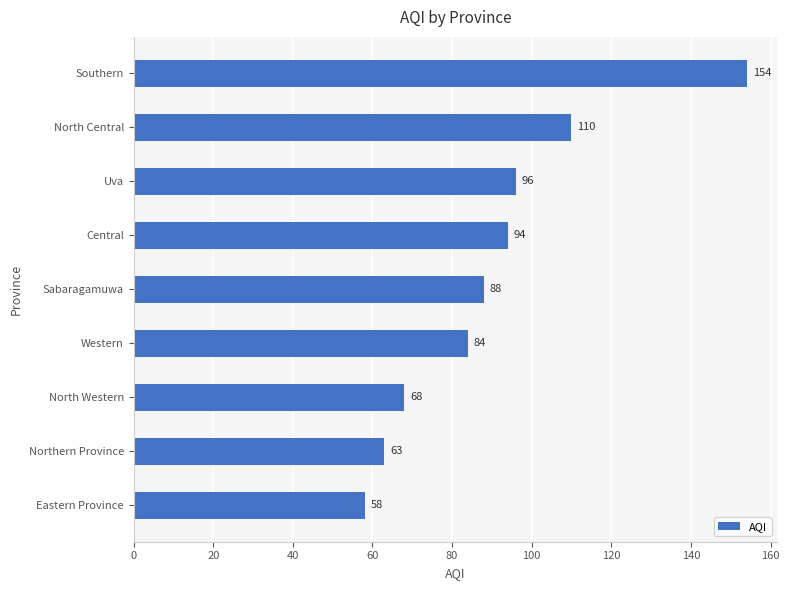

Between Southern and North Central, which is larger?

Southern